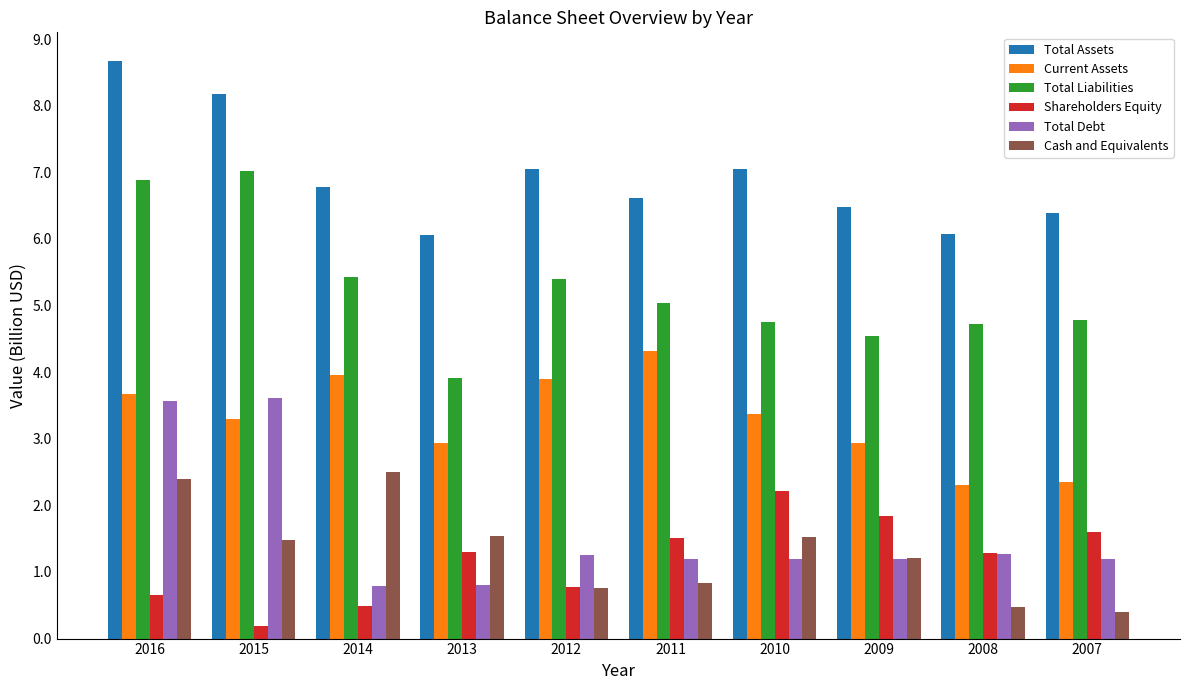

What is the sum of all Total Debt values?

16.1